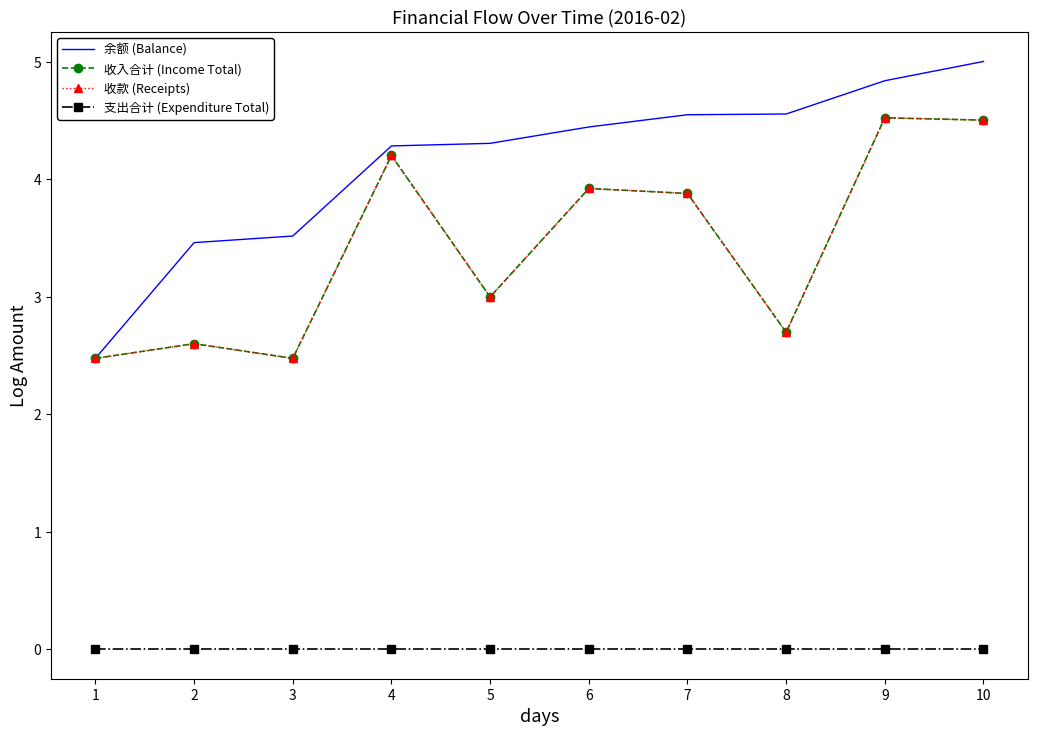

The 余额 (Balance) series shows 3.7 at 1. True or false?

False